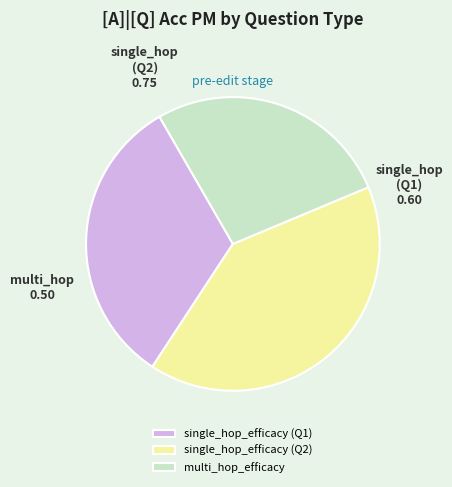

Is the sum of single_hop_efficacy (Q2) and multi_hop_efficacy greater than half?

Yes